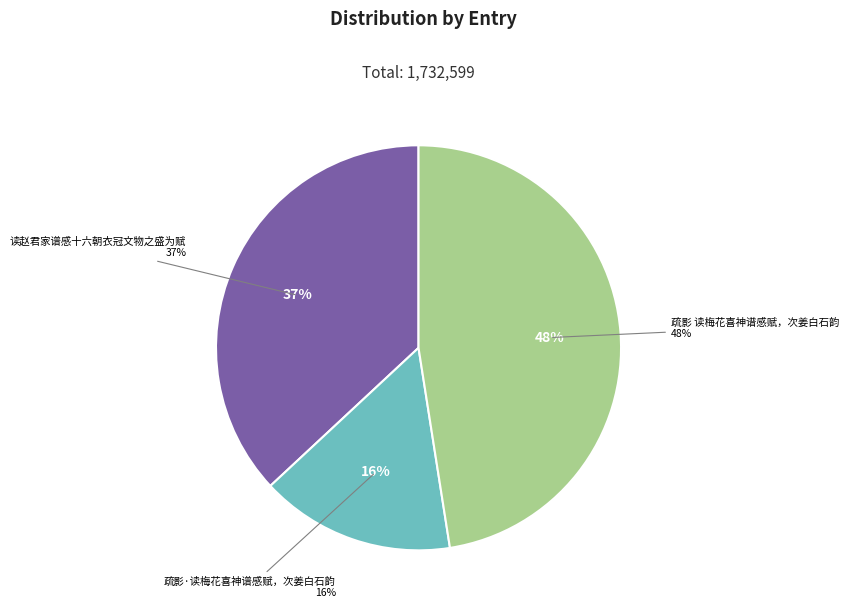

Between 读赵君家谱感十六朝衣冠文物之盛为赋 and 疏影 读梅花喜神谱感赋，次姜白石韵, which is larger?

疏影 读梅花喜神谱感赋，次姜白石韵